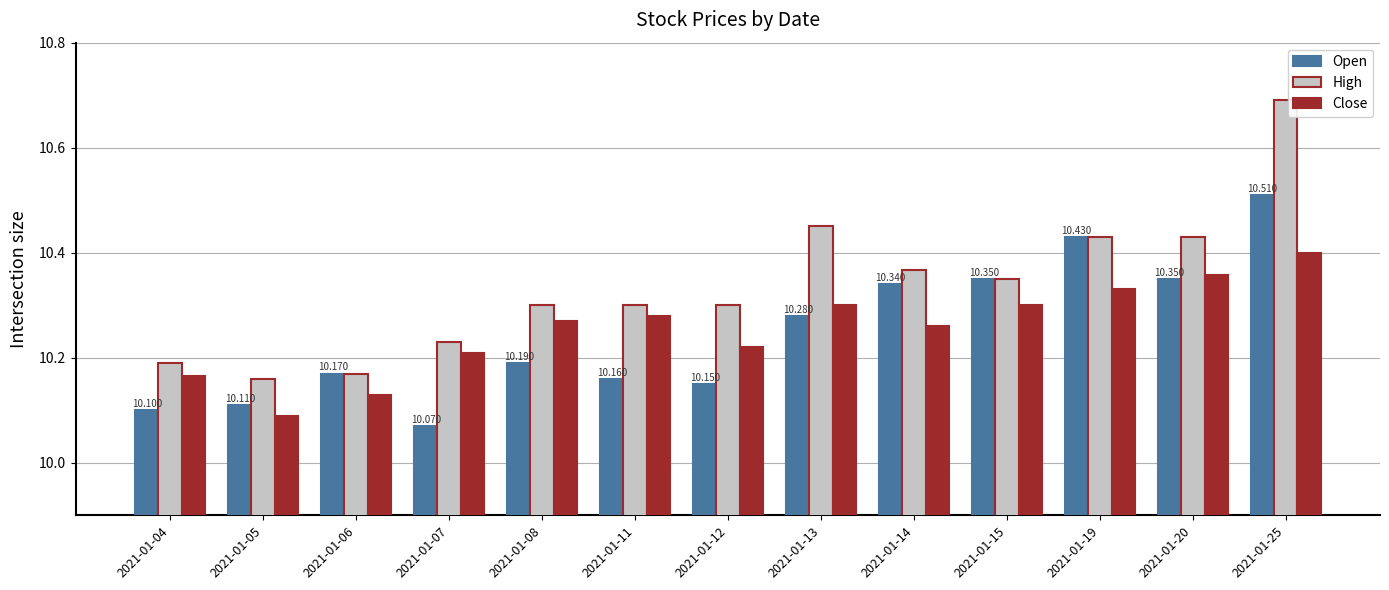

At how many categories does at least one series exceed 10?

13